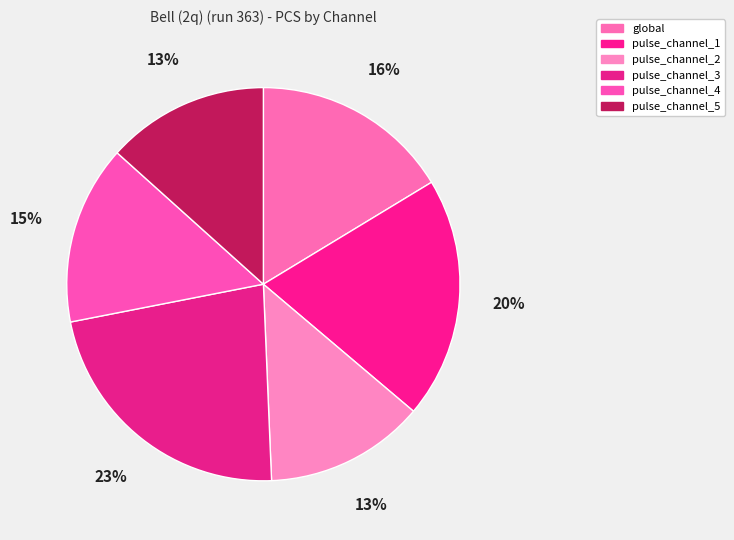

To the nearest percent, what portion does pulse_channel_5 represent?

13%